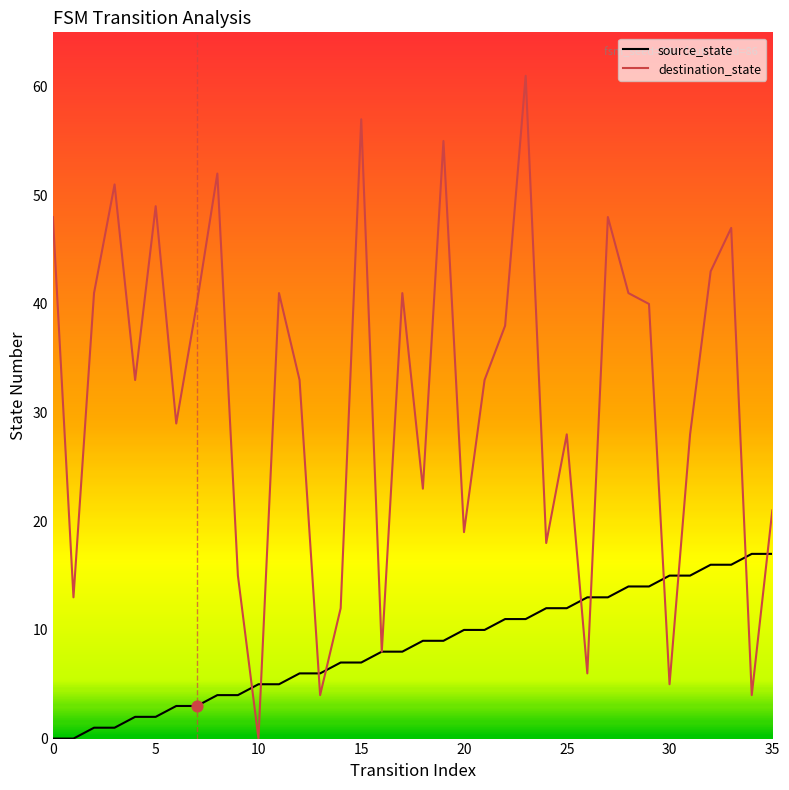

Which series has the largest range (max minus min)?

destination_state